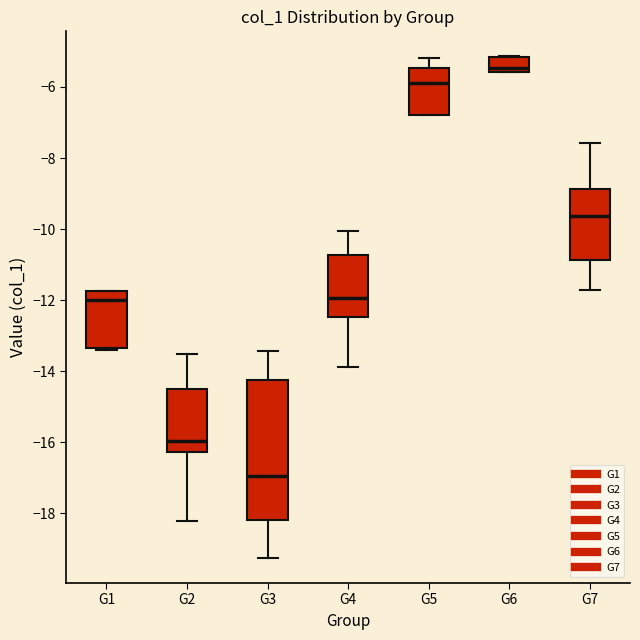

Which box has the highest median line?

G6